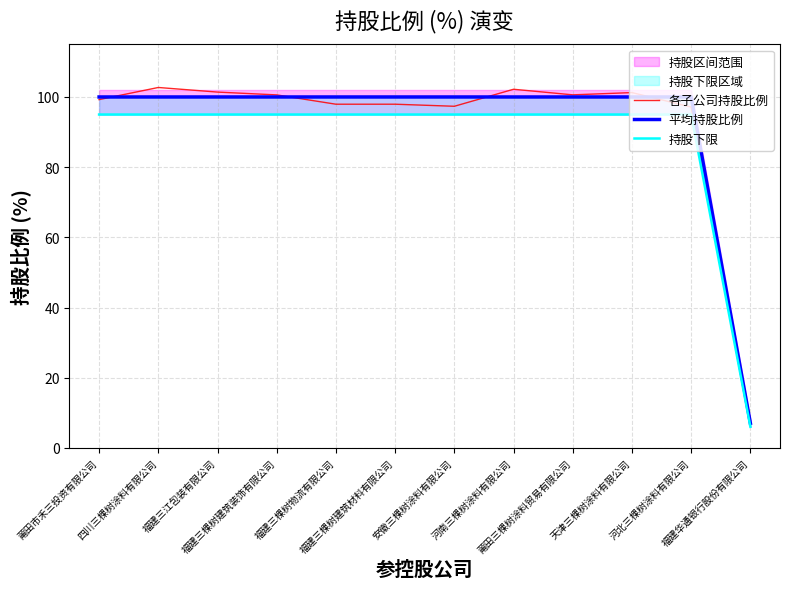

Is the value of 各子公司持股比例 at 天津三棵树涂料有限公司 greater than the value of 持股下限 at 莆田市禾三投资有限公司?

Yes